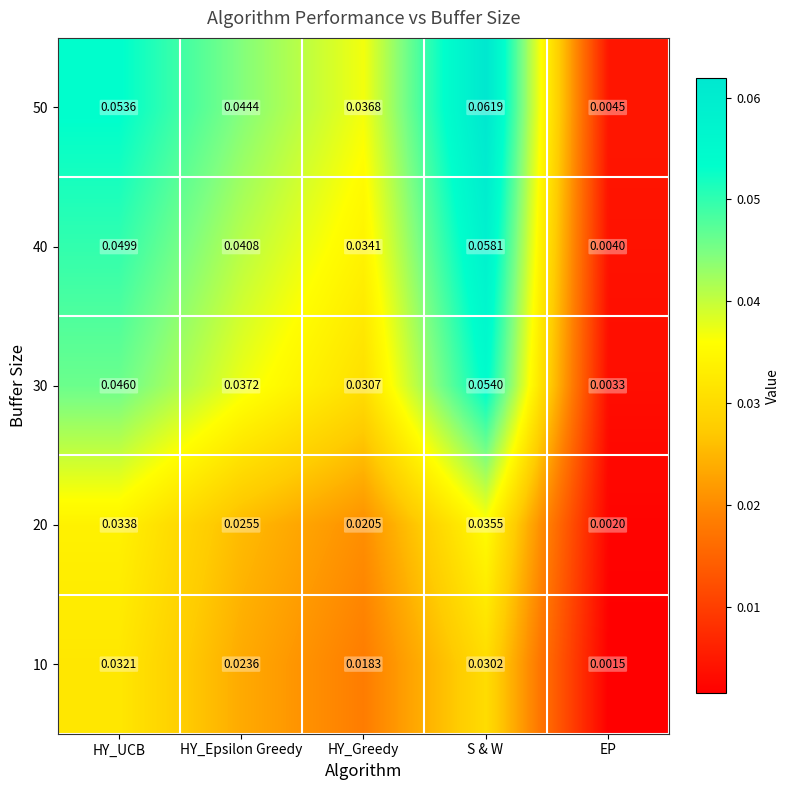

At which label does 50 reach its minimum?

EP